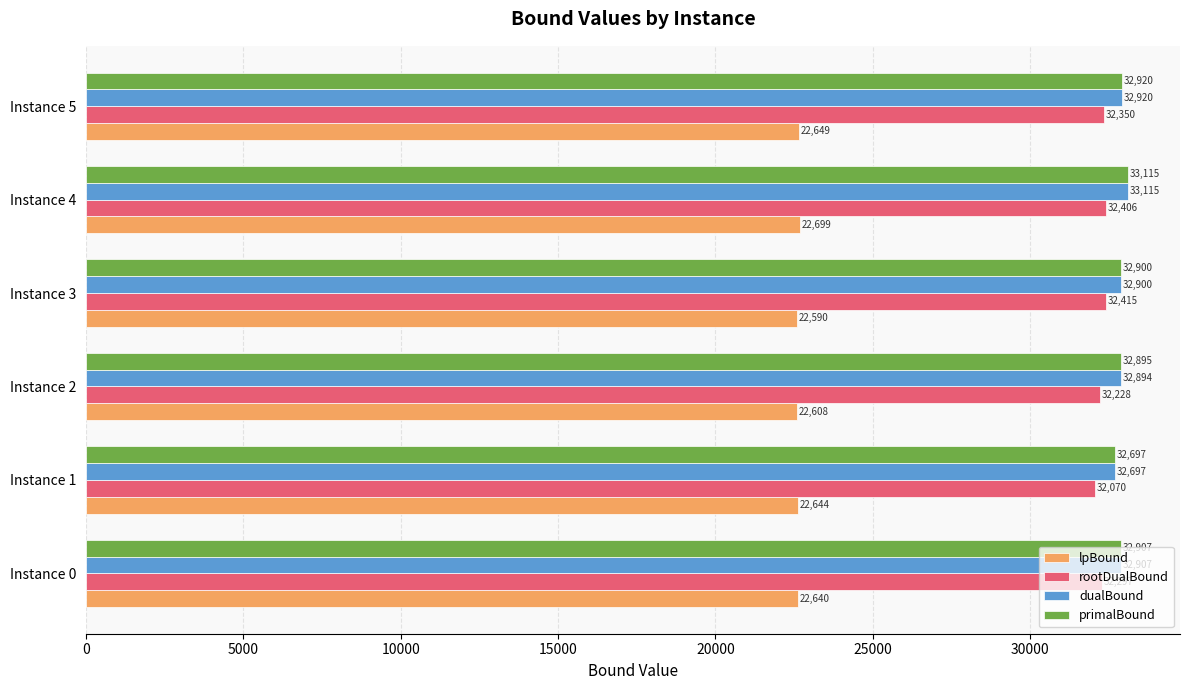

Is it true that rootDualBound equals 22542.9 at Instance 0?

False